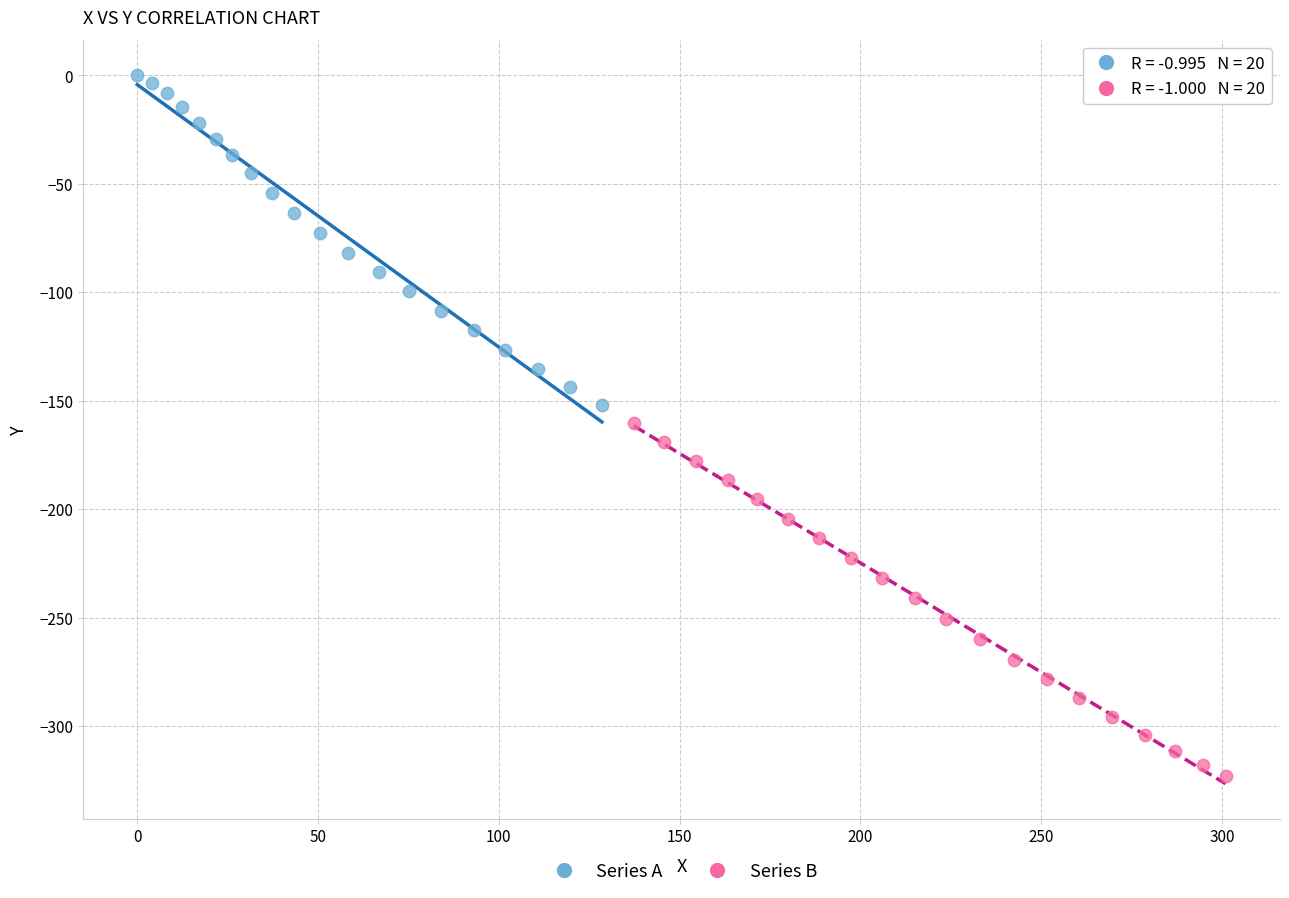

Which series reaches the maximum Y coordinate?

Series A